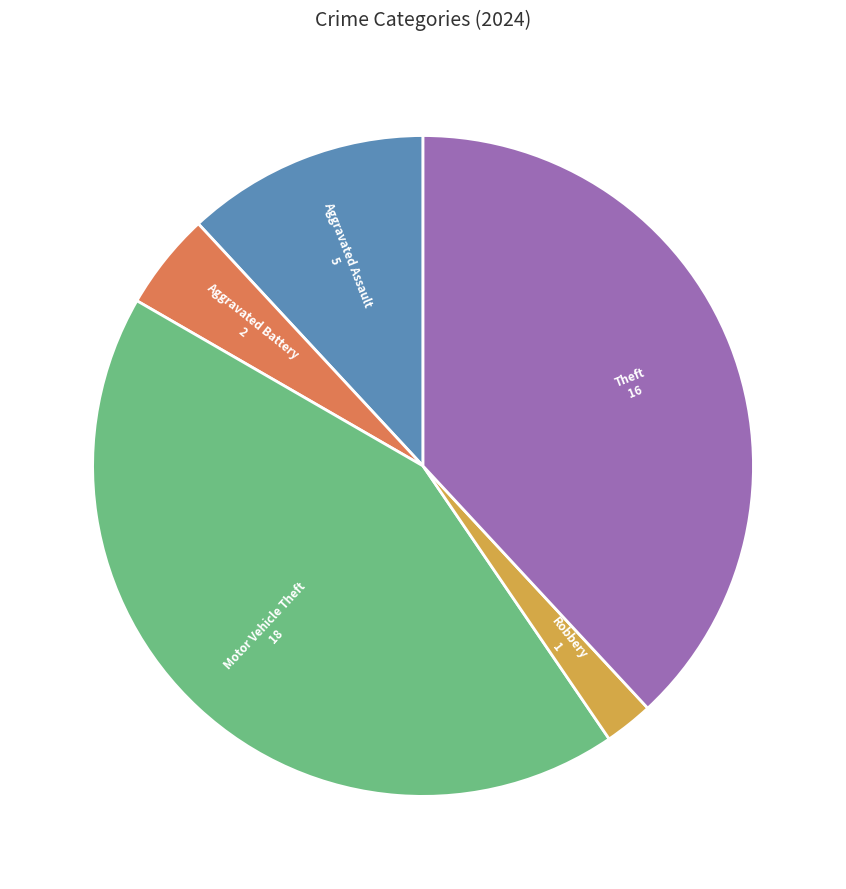

How many slices are in this pie chart?

5